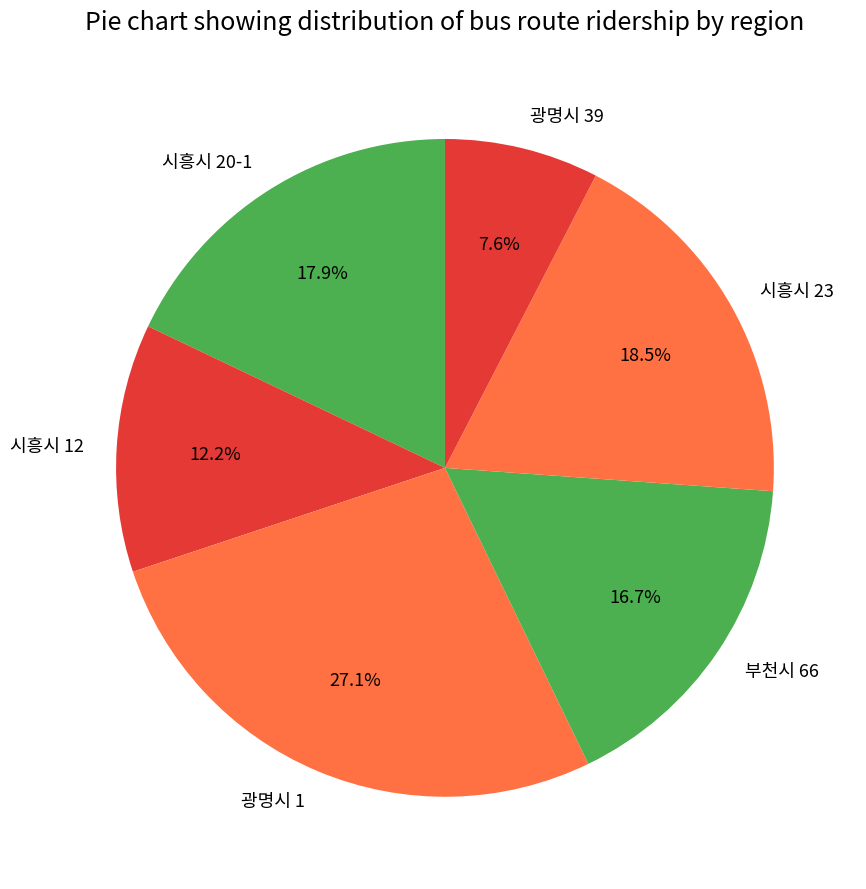

Count the number of slices in the pie.

6